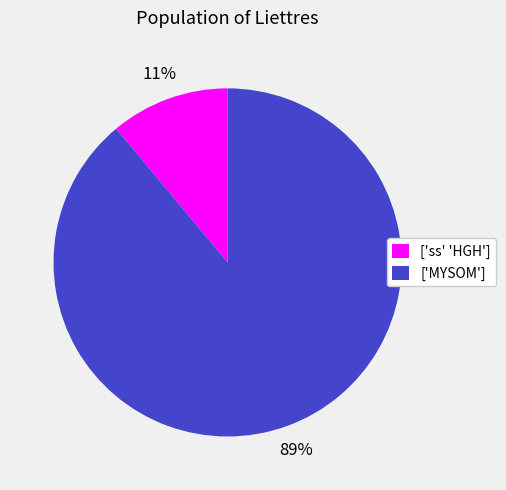

Is it true that ['ss' 'HGH'] is 11% of the pie?

True